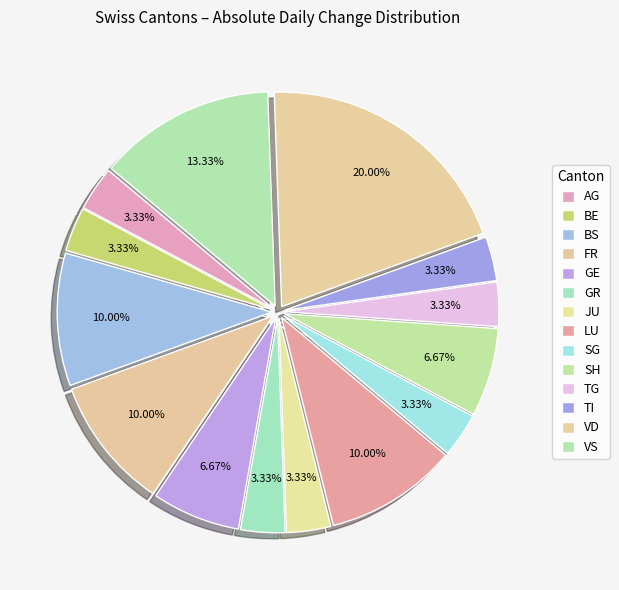

Count the number of slices in the pie.

14